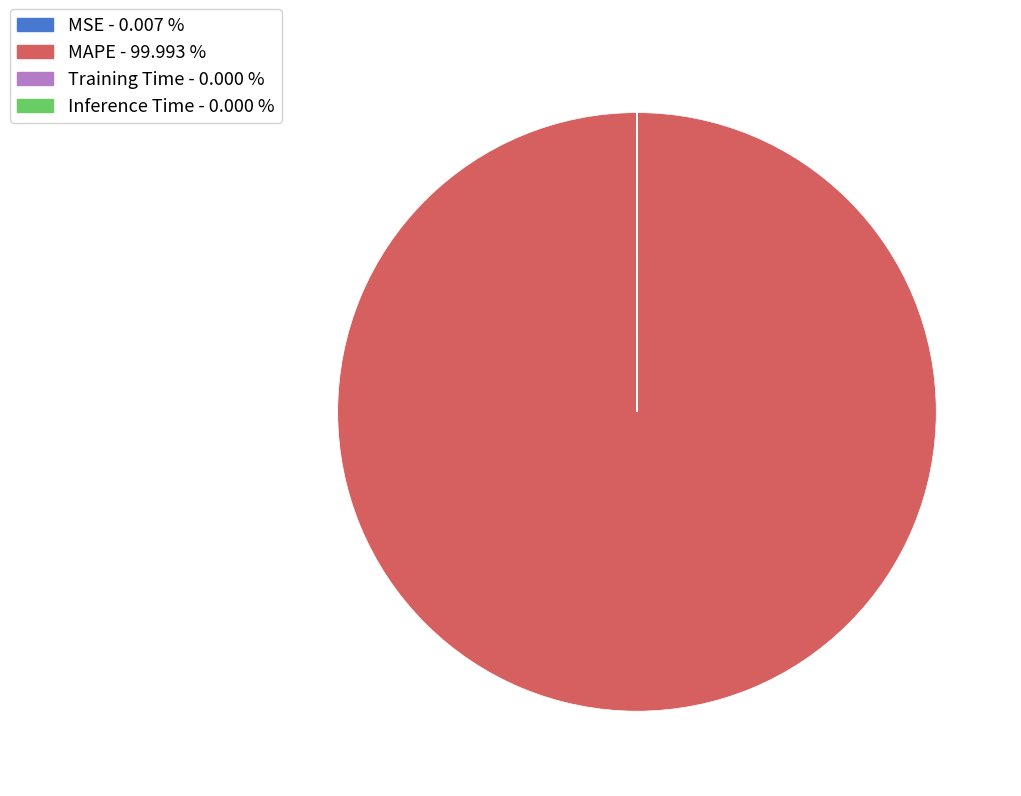

Which slice is the largest?

MAPE